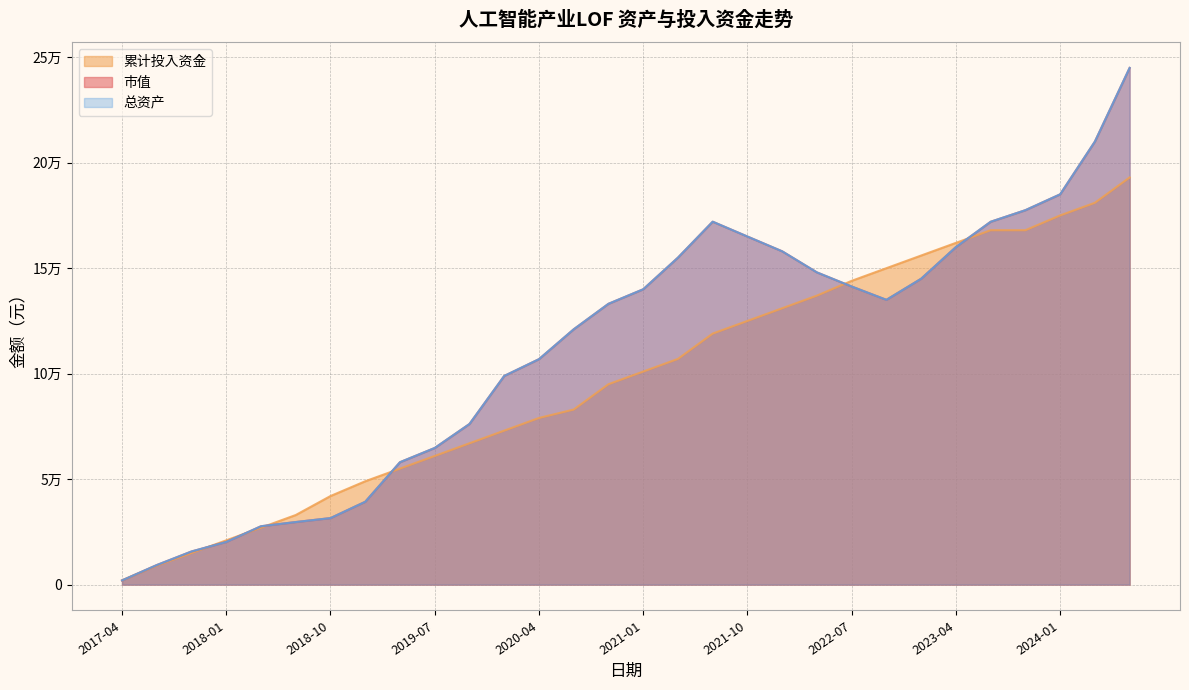

The value of 总资产 at 2019-01 is 9312.3. True or false?

False